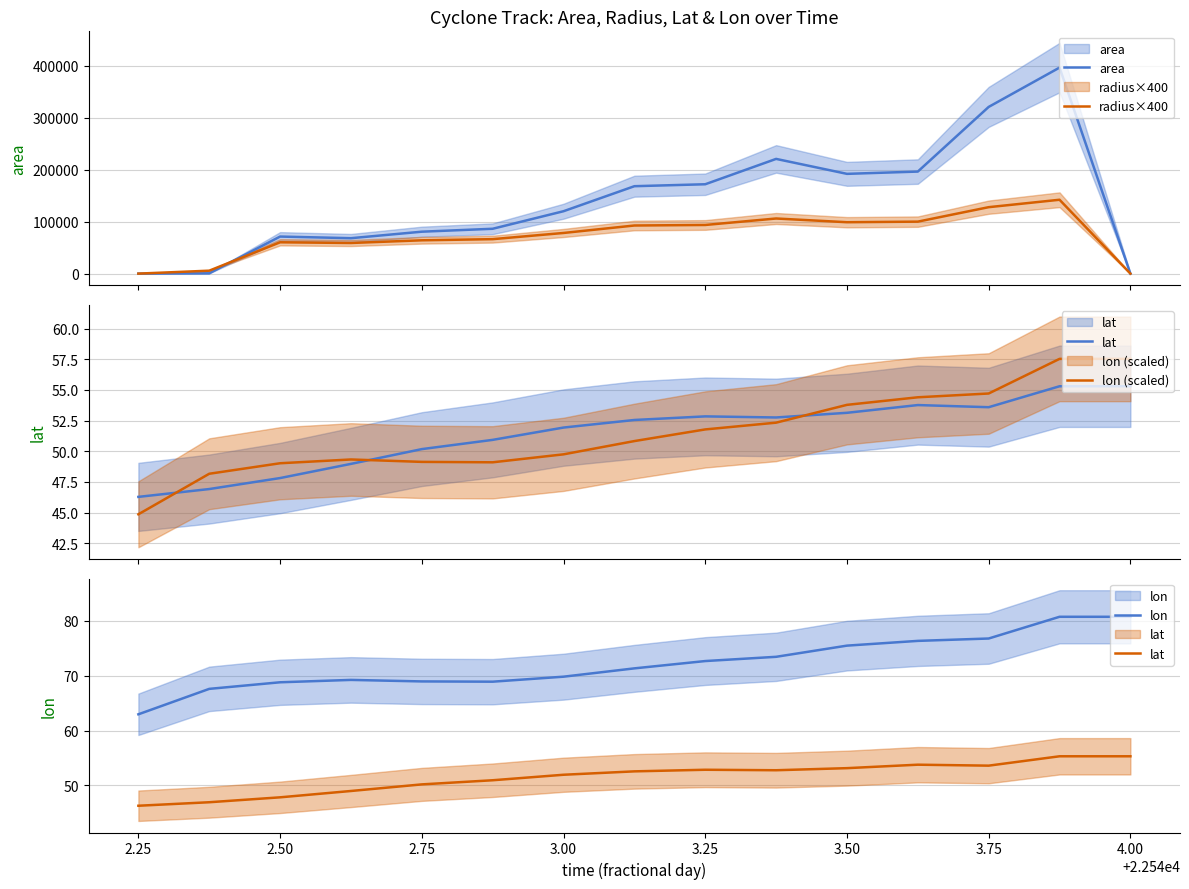

At 2.50, list the series in order from smallest to largest.

lat, lon (scaled), lon, radius×400, area